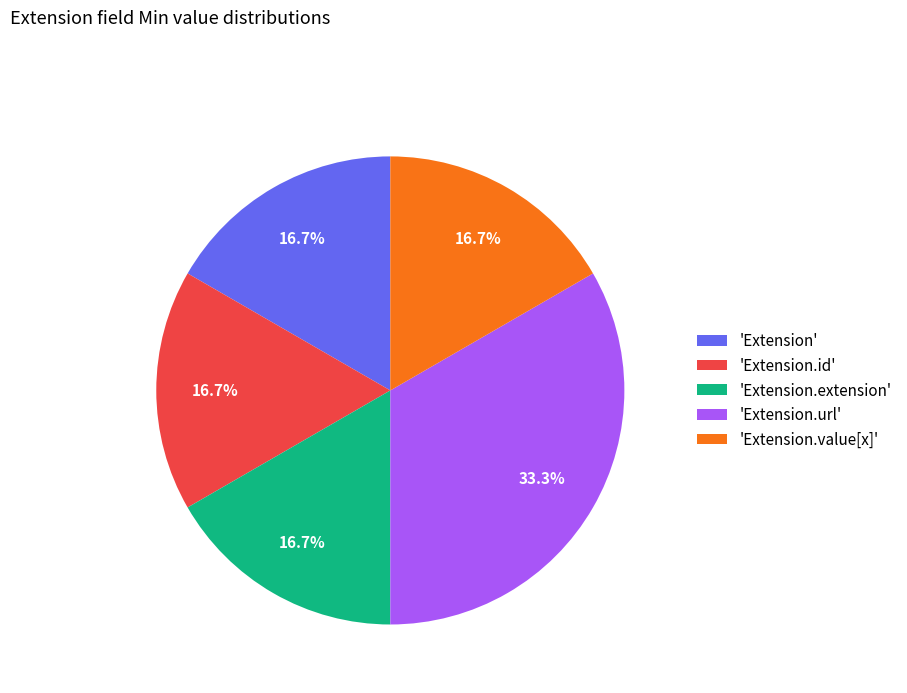

What is the largest slice in the pie chart?

'Extension.url'